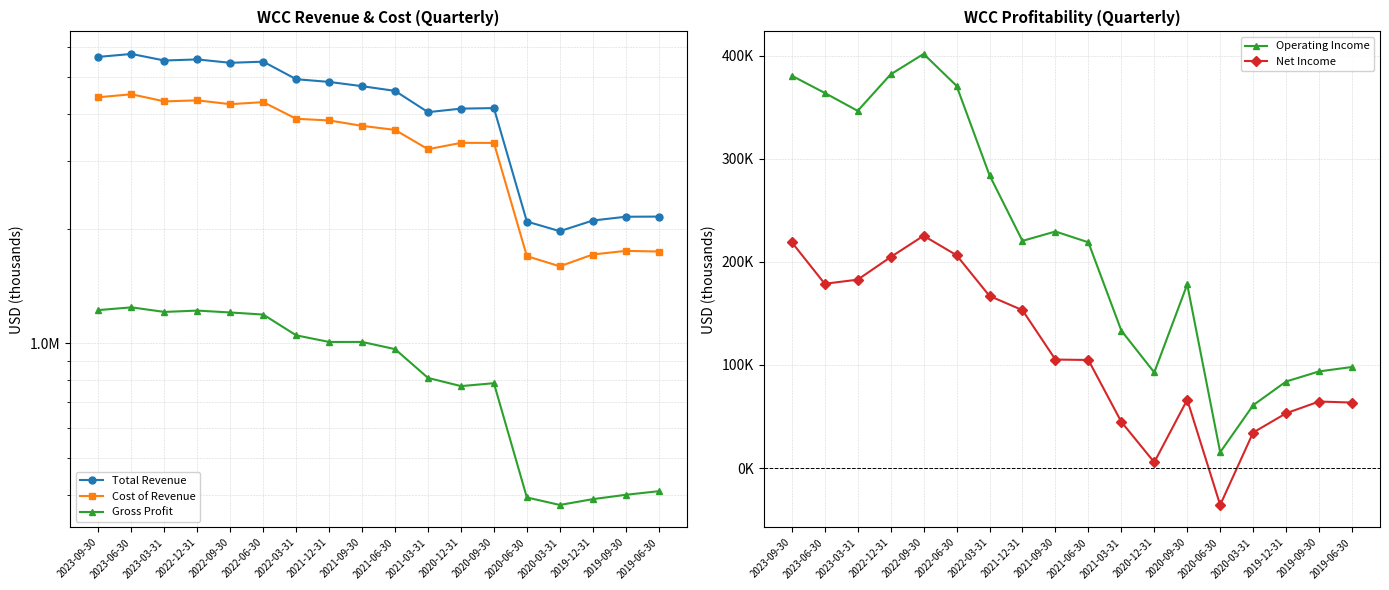

How many interior local valleys does the Total Revenue series have?

4